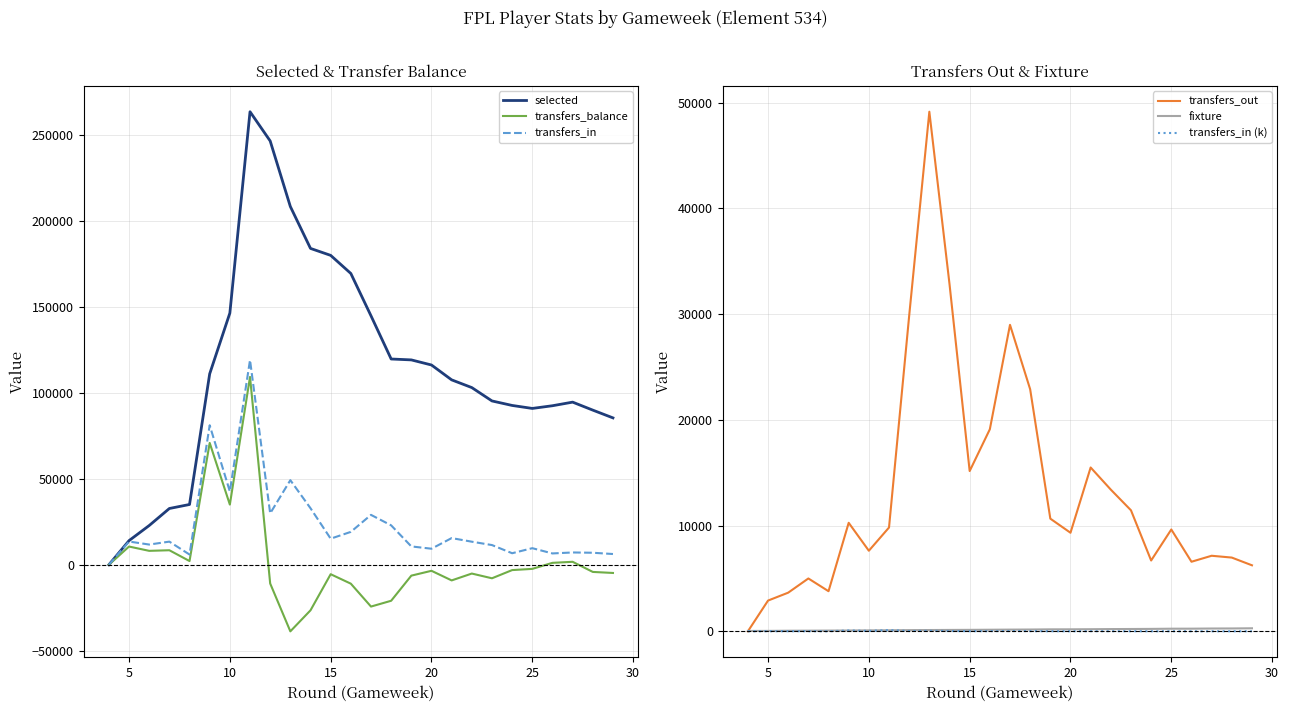

Which series has the largest total across all categories?

selected